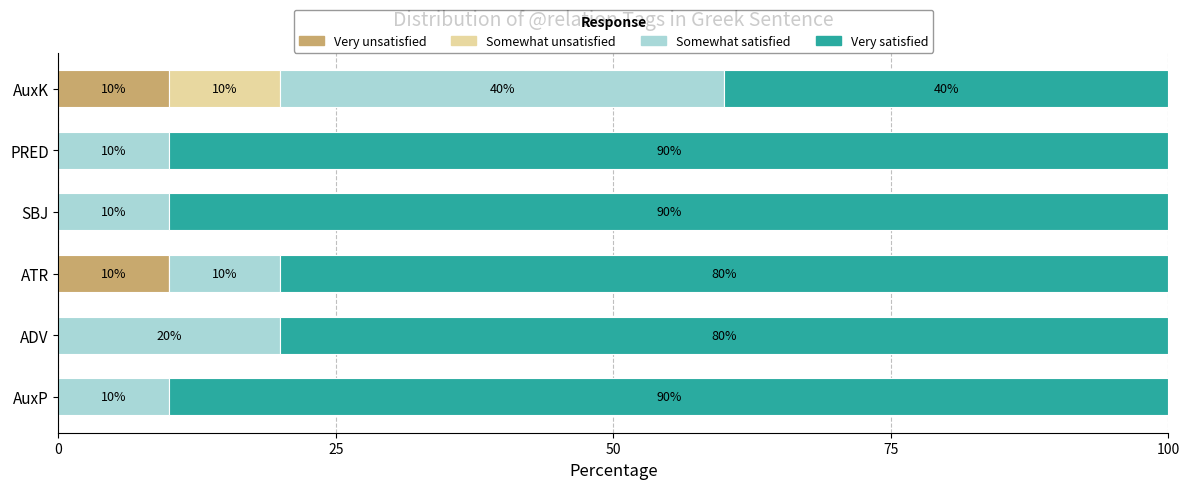

The value of Very unsatisfied at PRED is 0. True or false?

True